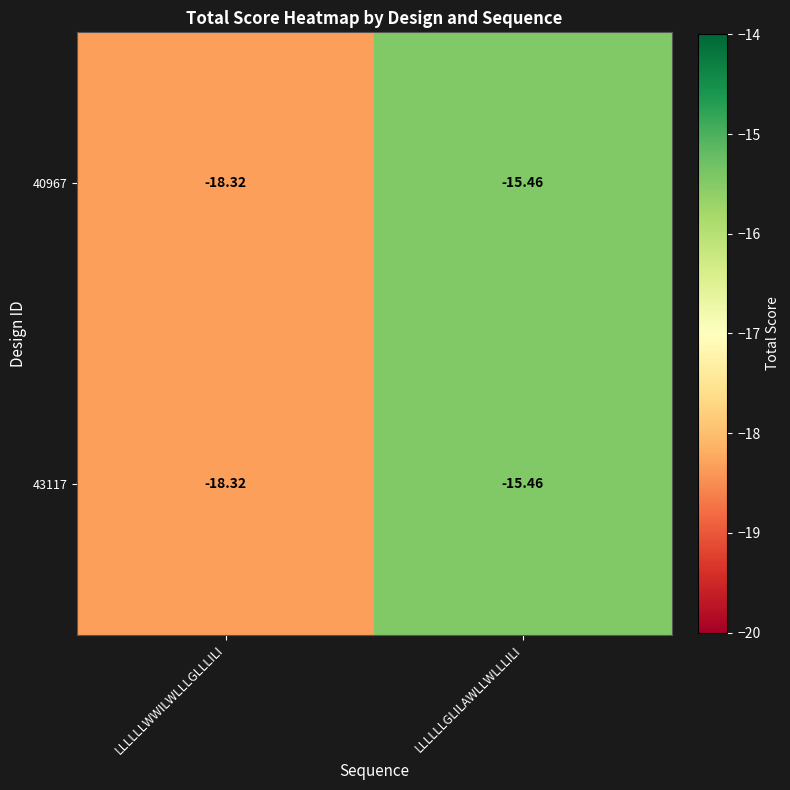

What is the greatest value displayed?

-15.5